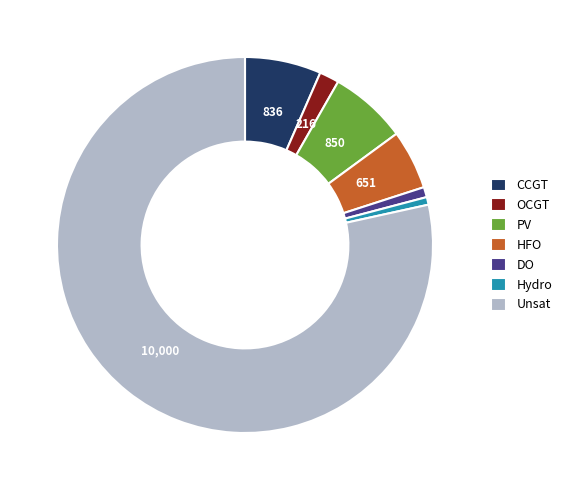

Between OCGT and CCGT, which is larger?

CCGT